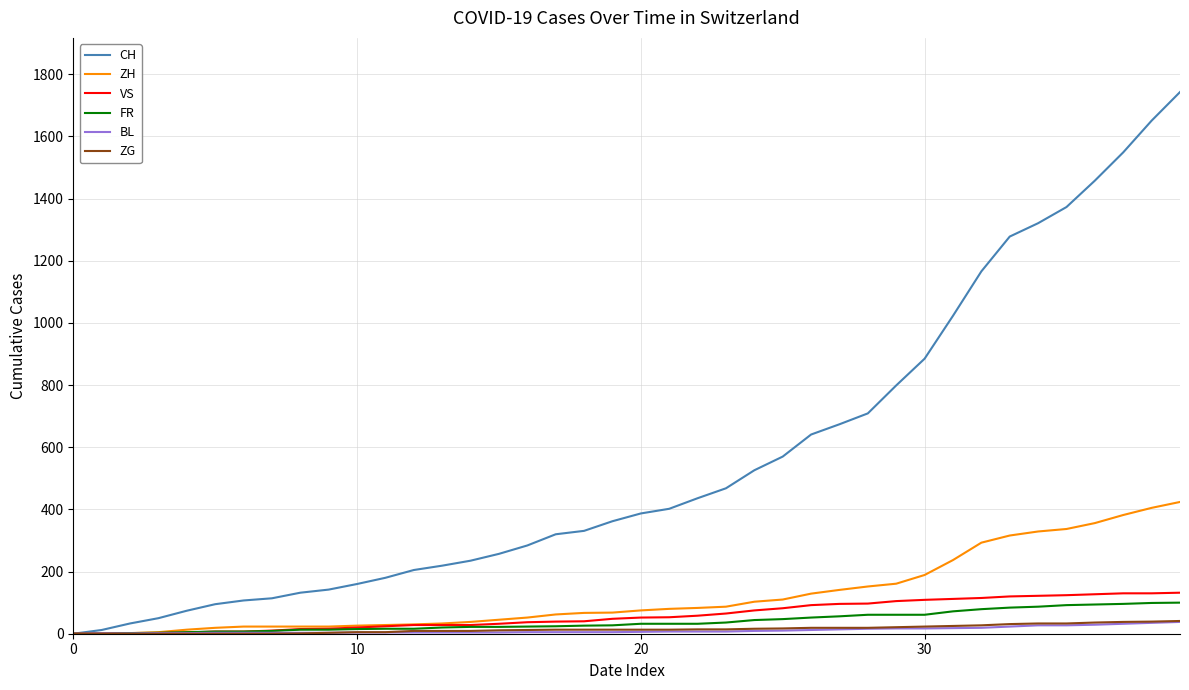

What is the maximum value for FR?

100